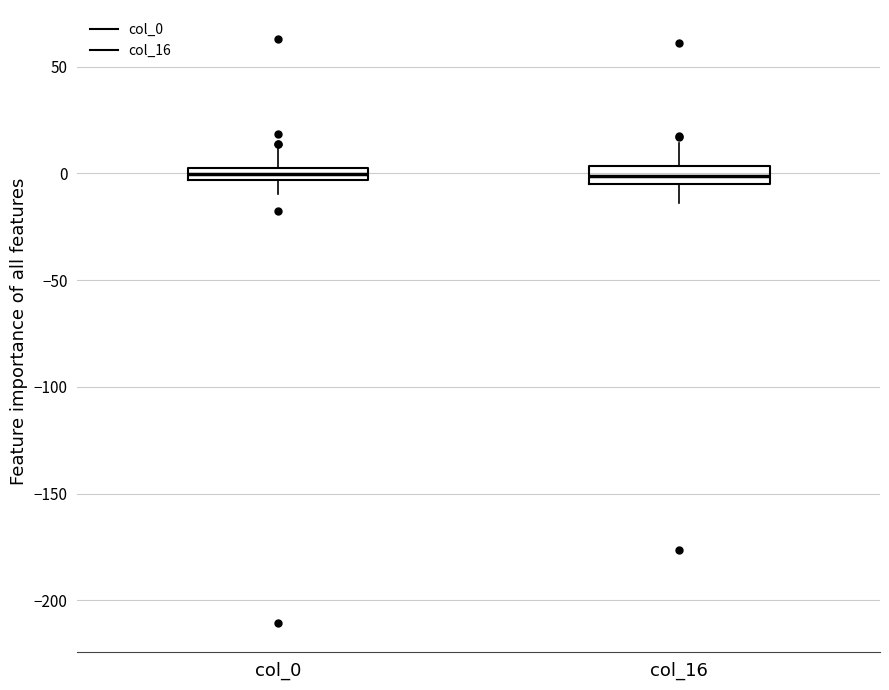

Where is the upper edge of the box for col_0 on the y-axis? The values are not printed on the chart, so give them approximately, as read against the axis.

5